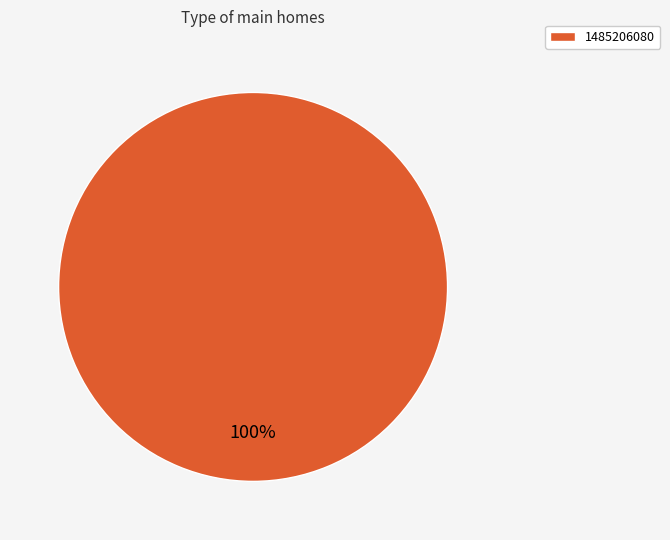

How many slices are in this pie chart?

1